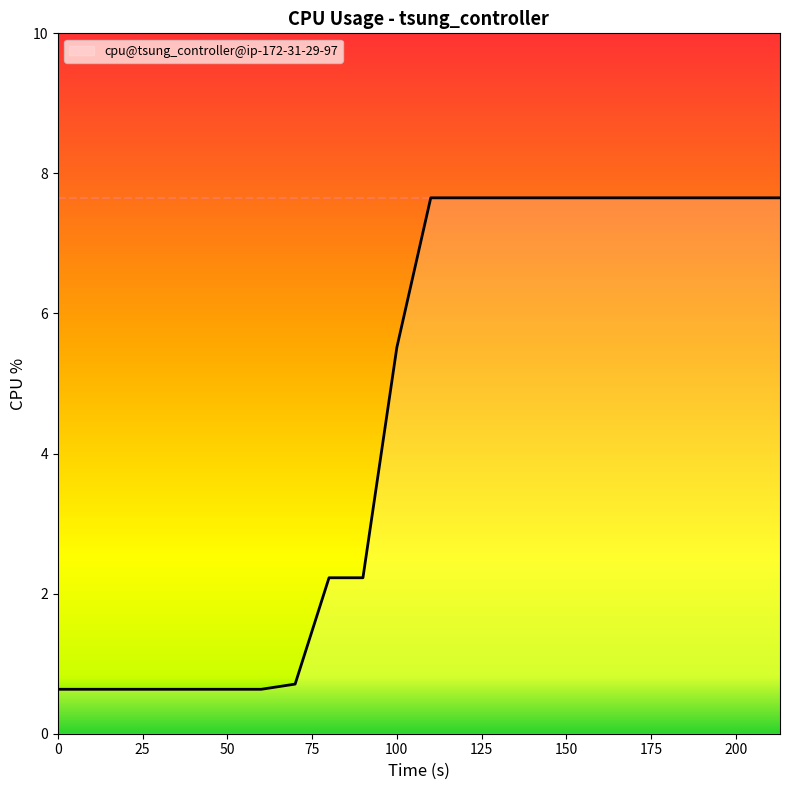

What is the difference between the maximum and minimum values?

7.0